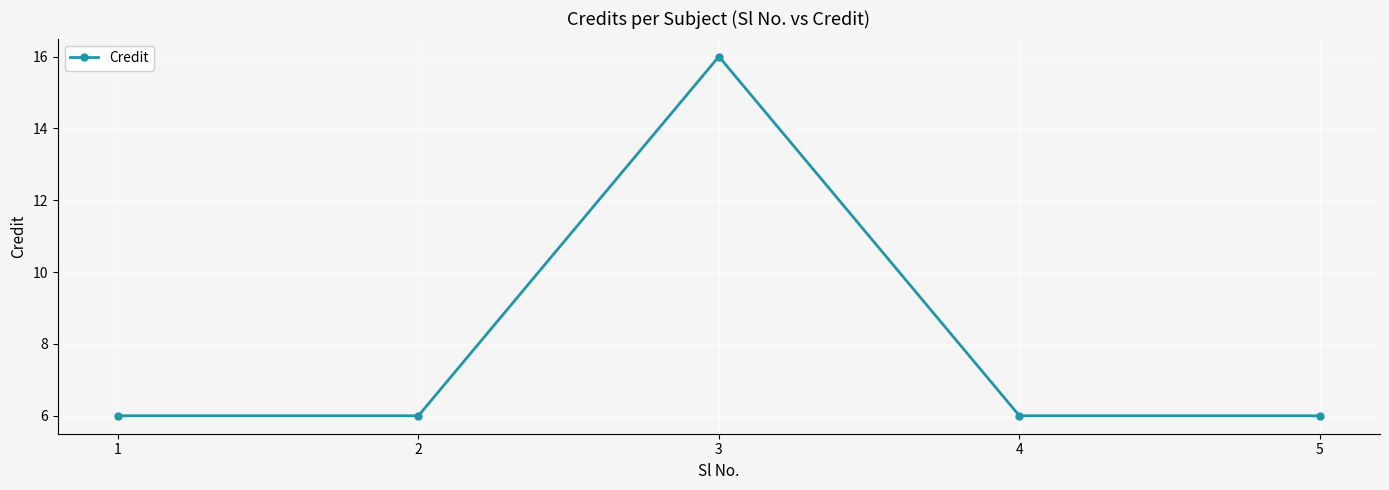

What is the average value?

8